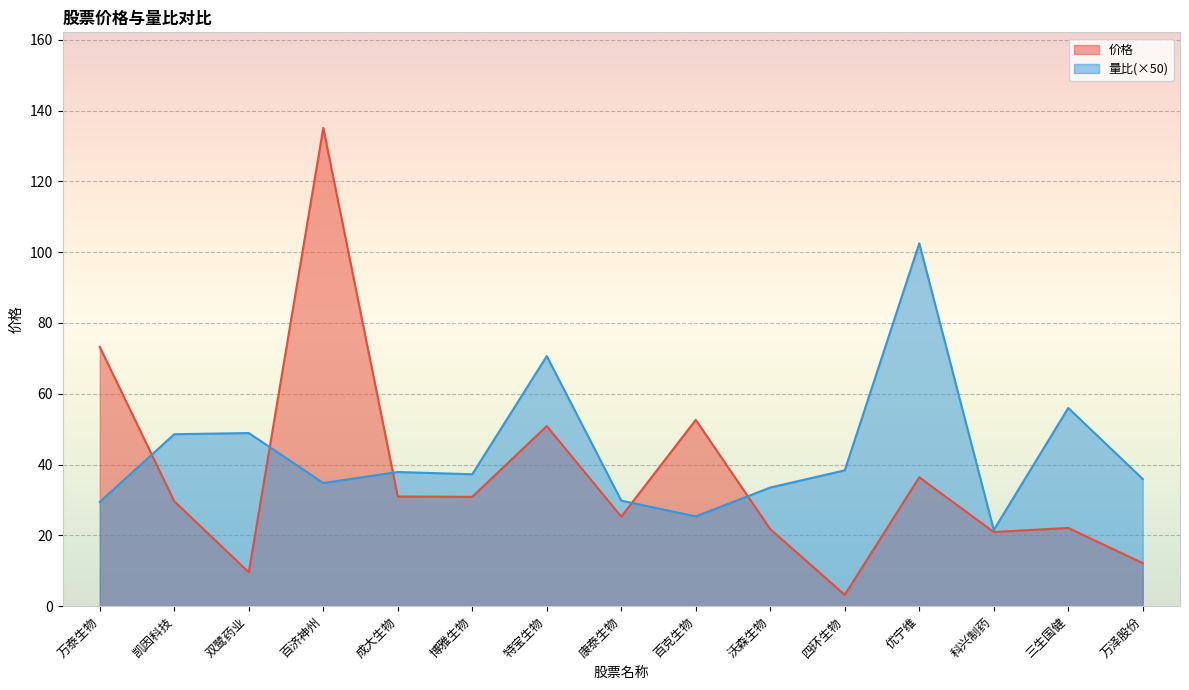

What is the minimum value shown in the chart?

3.2